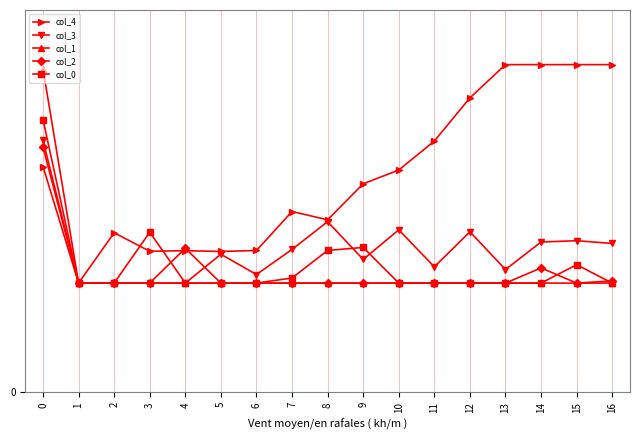

Which series has the widest spread of values?

col_4